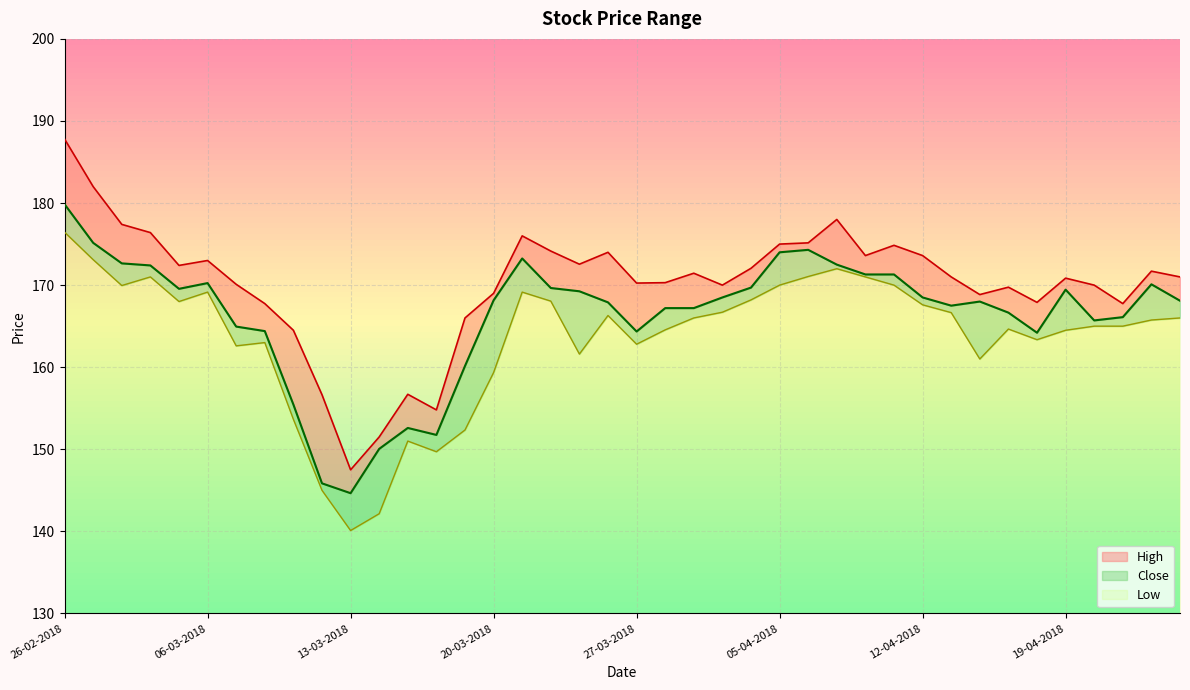

The Low series shows 162.6 at 07-03-2018. True or false?

True